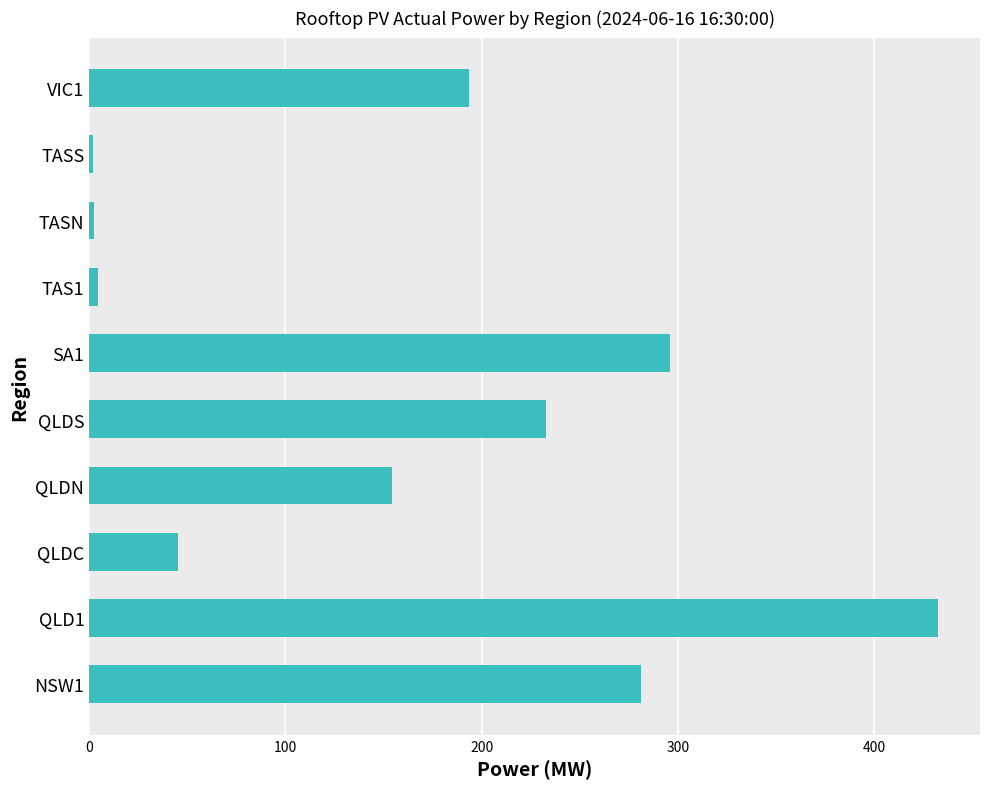

The value at QLDS is 232.9. True or false?

True